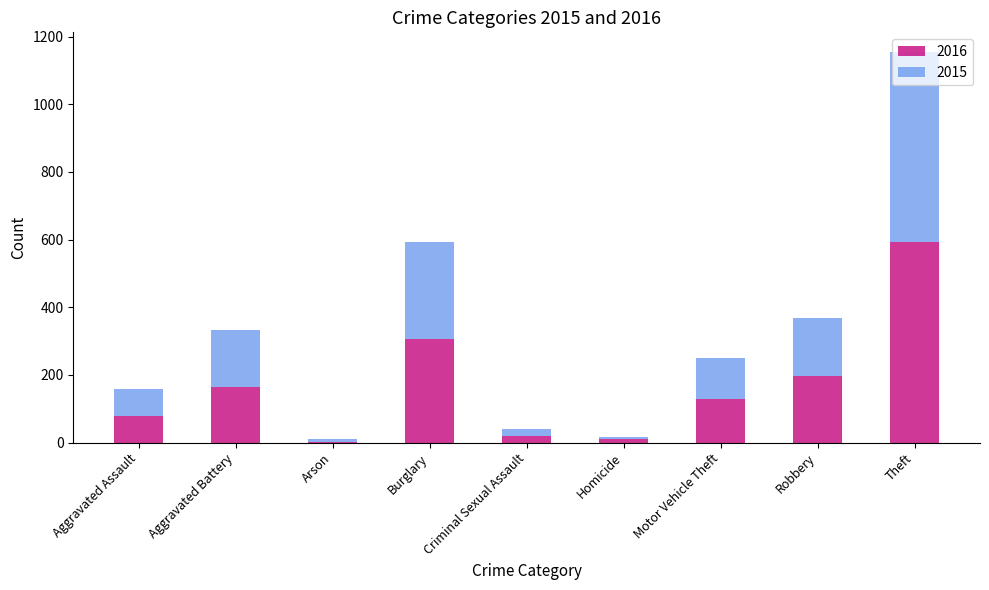

What is the total value across all series at Robbery?

368